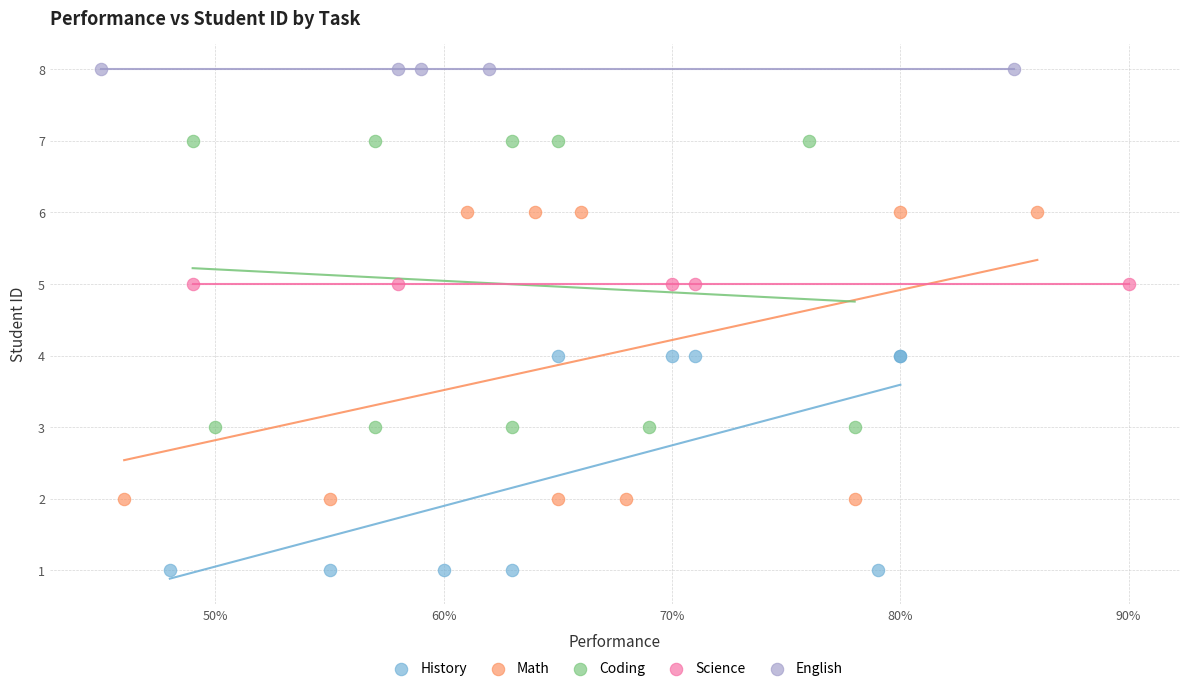

Which series reaches the minimum Y coordinate?

History